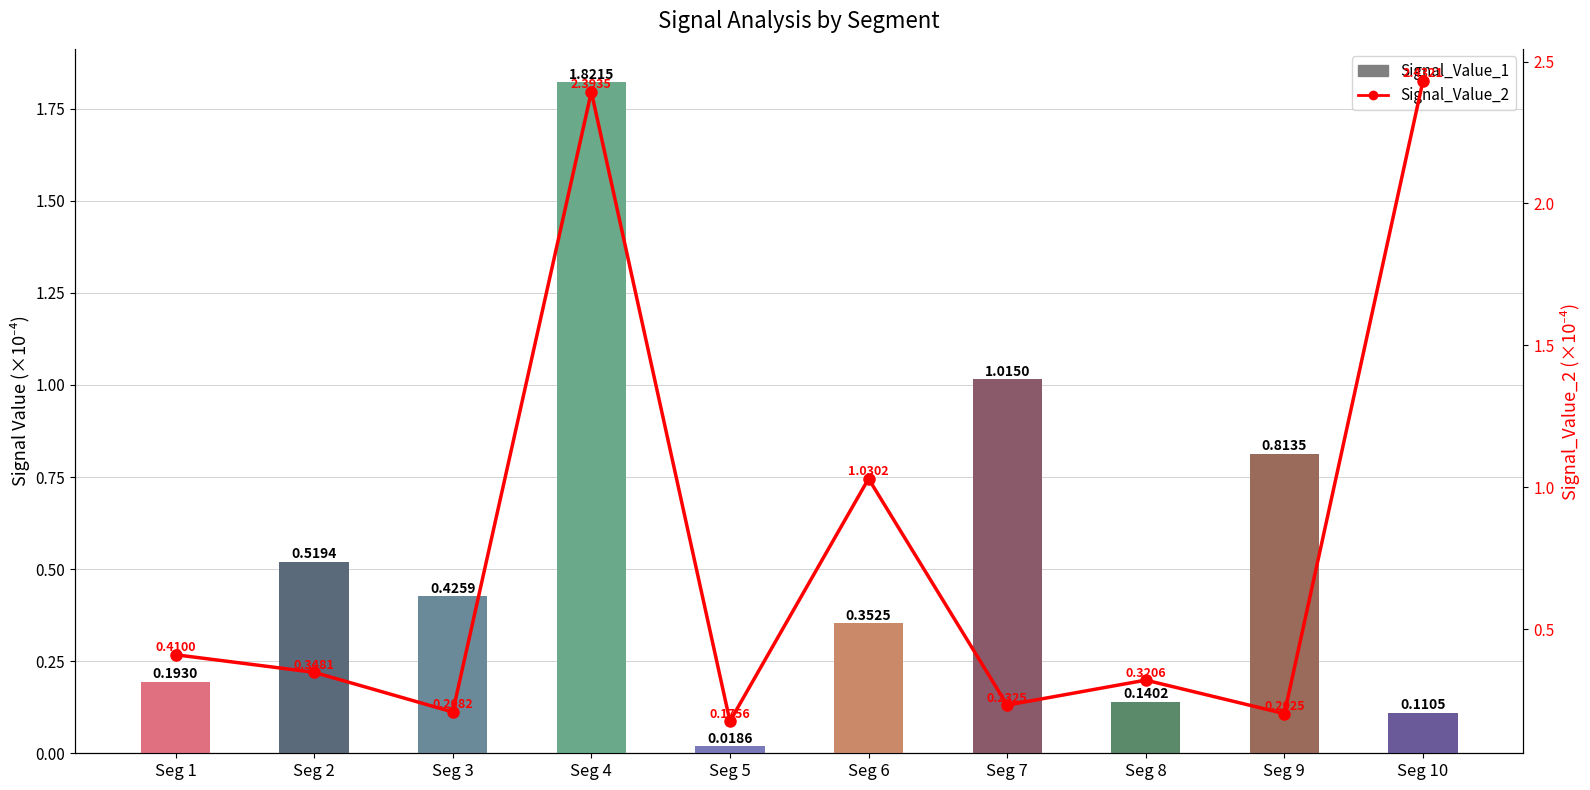

Reading left to right, what are all the values shown in this chart?

Signal_Value_1: 0.2	0.5	0.4	1.8	0.0	0.4	1.0	0.1	0.8	0.1
Signal_Value_2: 0.4	0.3	0.2	2.4	0.2	1.0	0.2	0.3	0.2	2.4